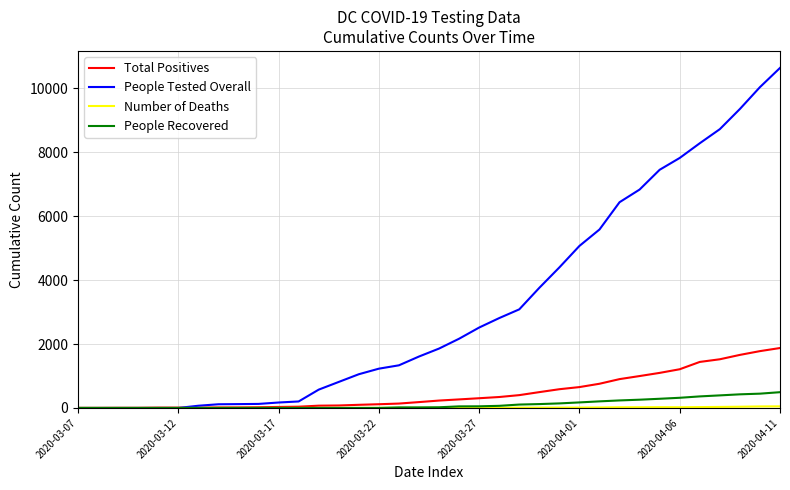

Is this an area chart (filled region under the line)?

No